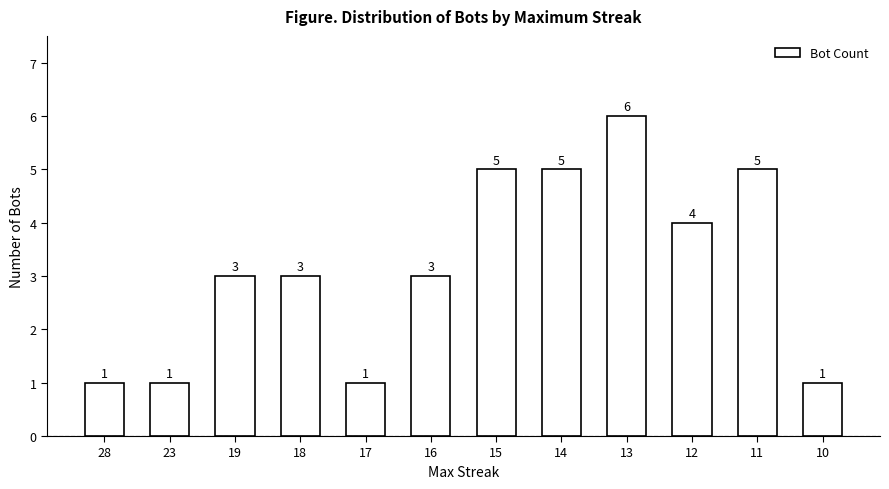

What is the value of the 9th bar from the left?

6